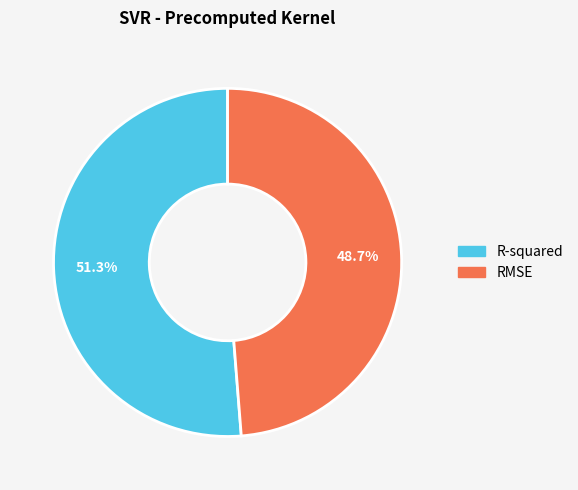

Rank the categories by value from lowest to highest.

RMSE, R-squared